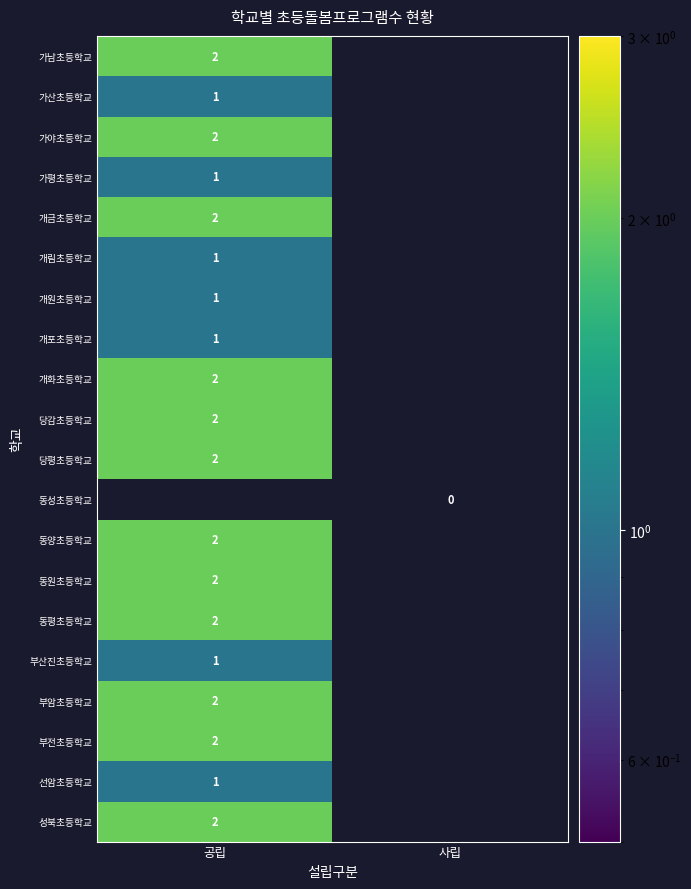

The value of 가야초등학교 at 공립 is 3. True or false?

False